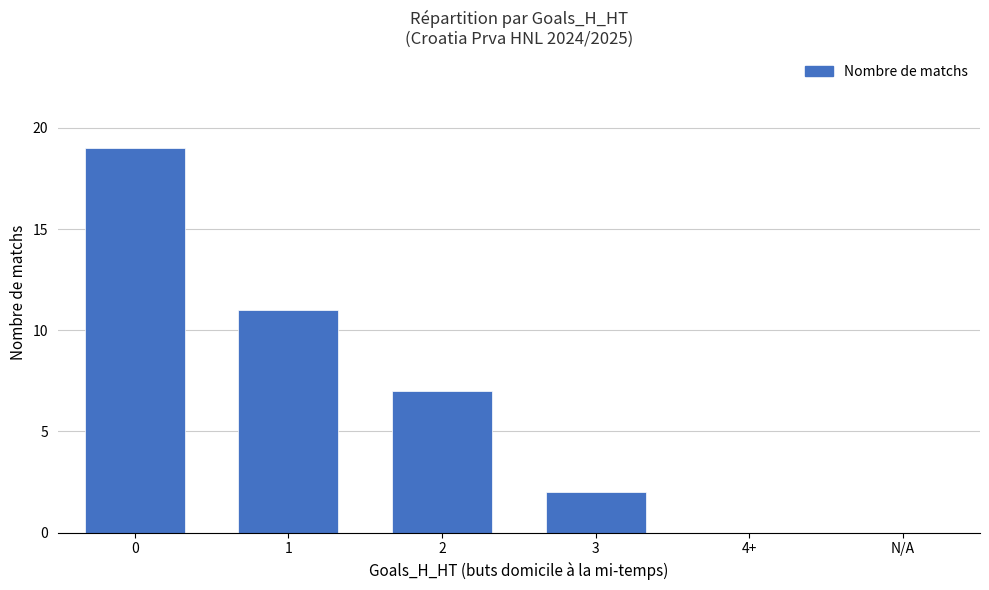

What is the change in value from 1 to 2?

-4